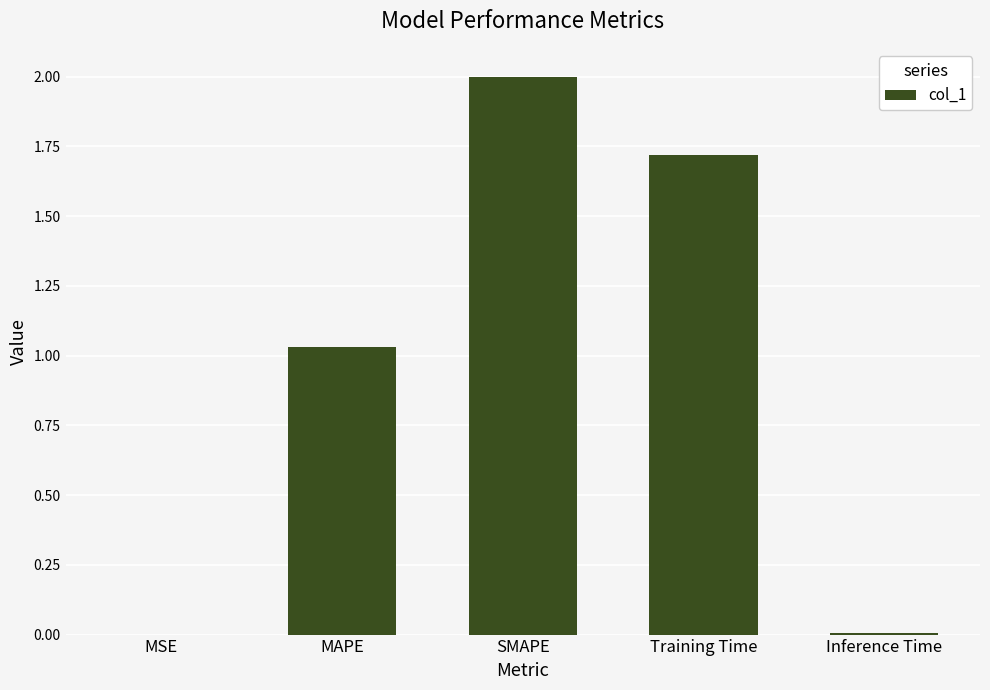

How many values exceed 1?

3